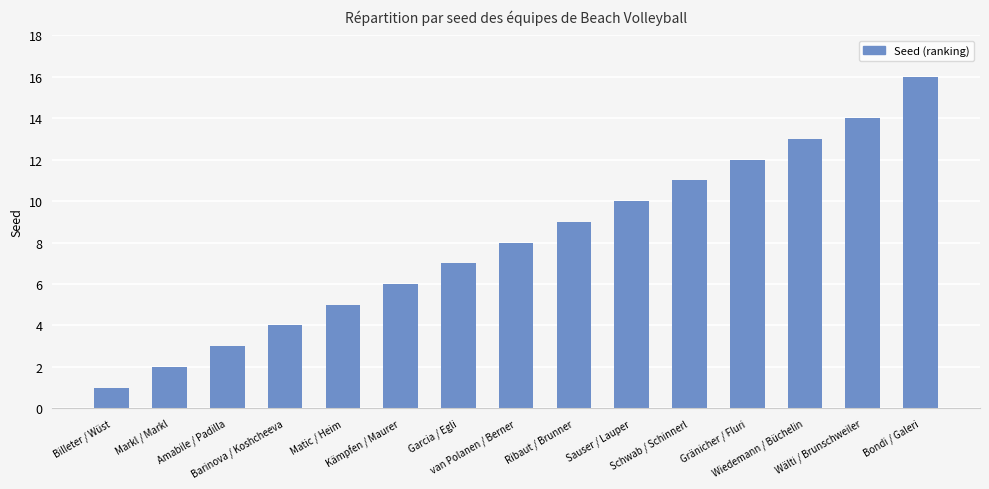

What is the average value?

8